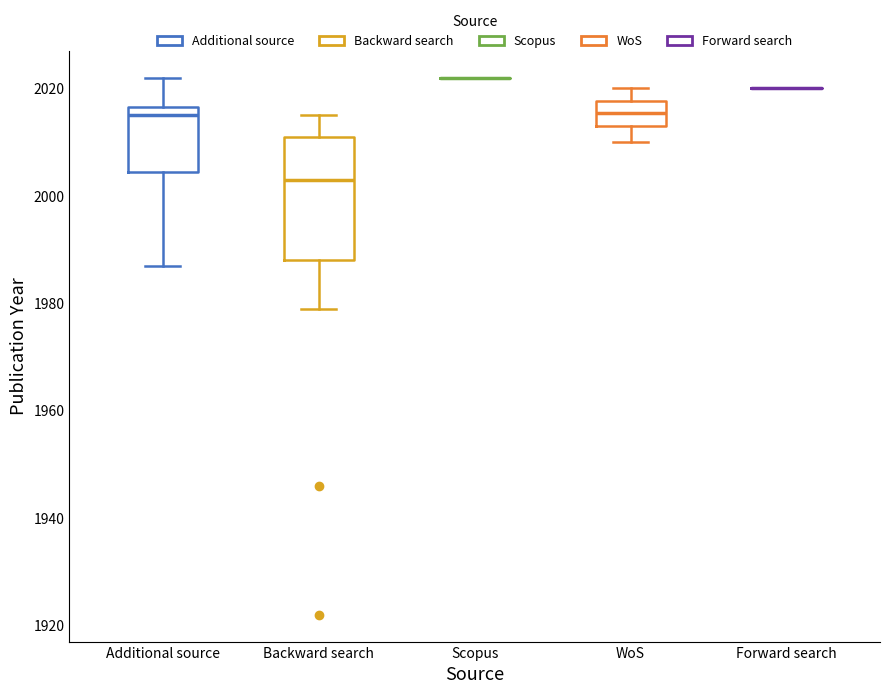

Where does the upper whisker of the box for Backward search end on the y-axis? The values are not printed on the chart, so give them approximately, as read against the axis.

2016